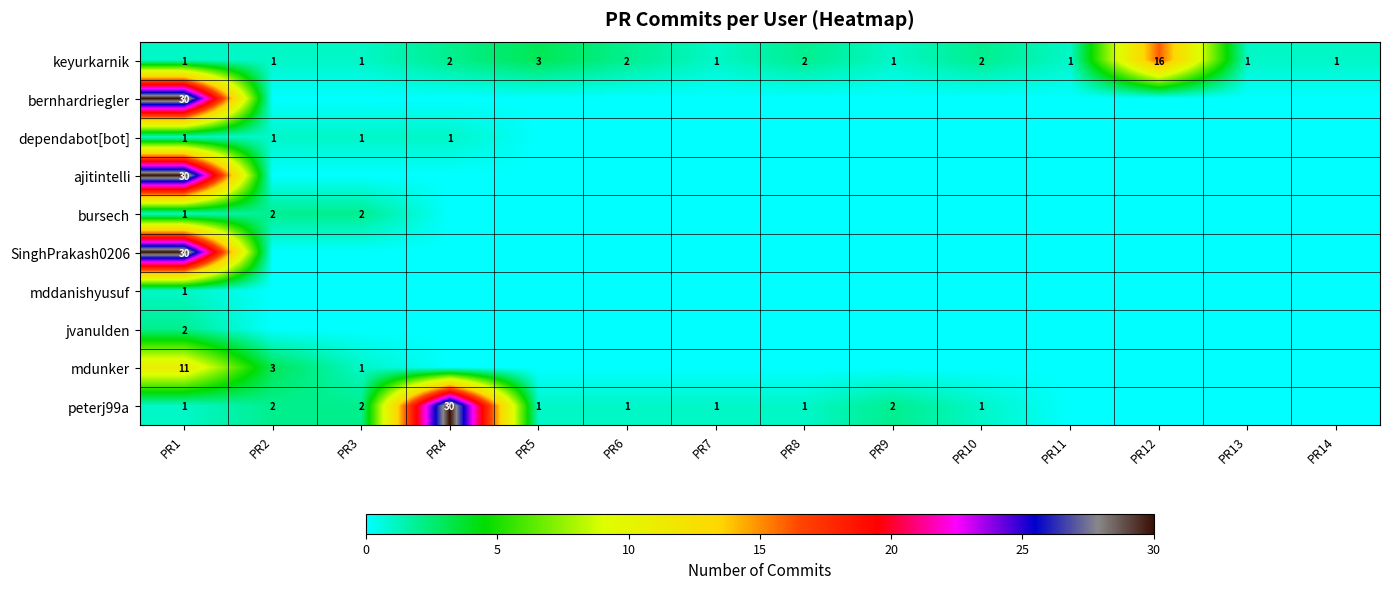

The peterj99a series shows 1 at PR5. True or false?

True